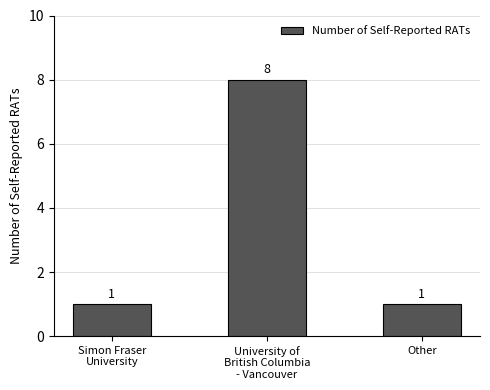

Reading left to right, list all the values displayed in this chart.

Simon Fraser
University=1	University of
British Columbia
- Vancouver=8	Other=1